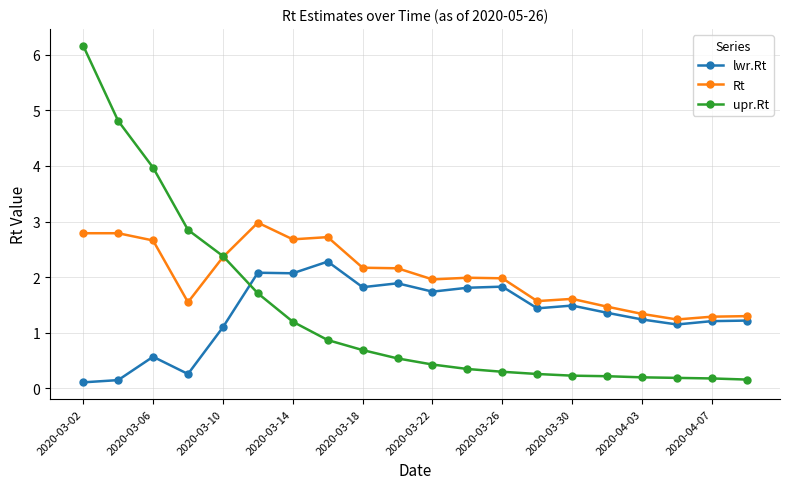

Which series has the largest total across all categories?

Rt